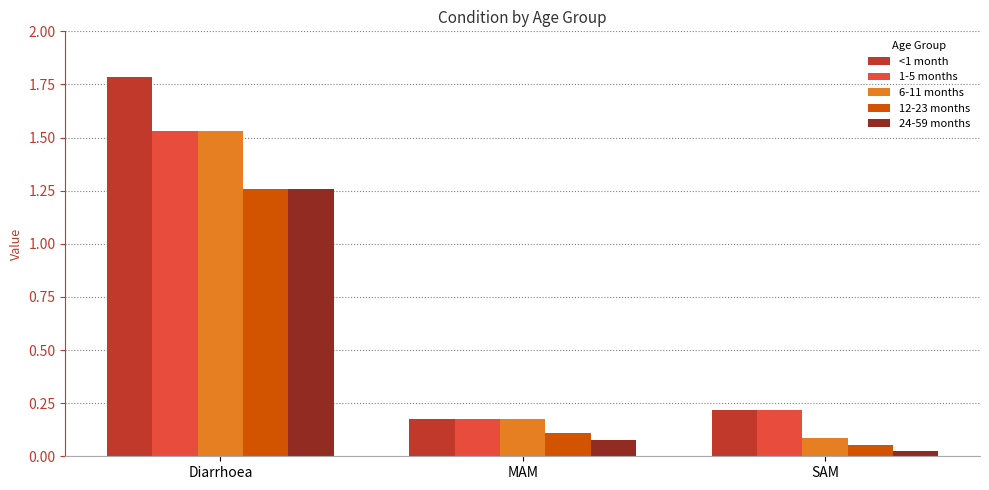

At which category does the chart reach its minimum across all series?

SAM